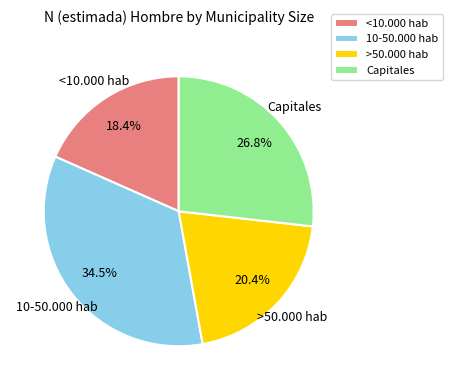

To the nearest percent, what is the average slice percentage?

25%